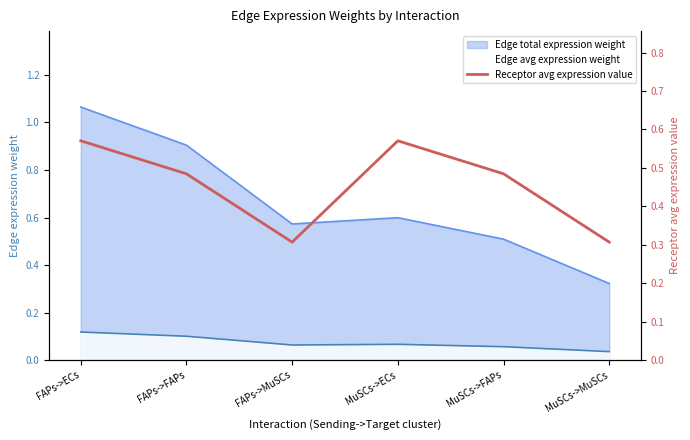

The chart shows a value of 0.9 at FAPs->ECs. True or false?

False